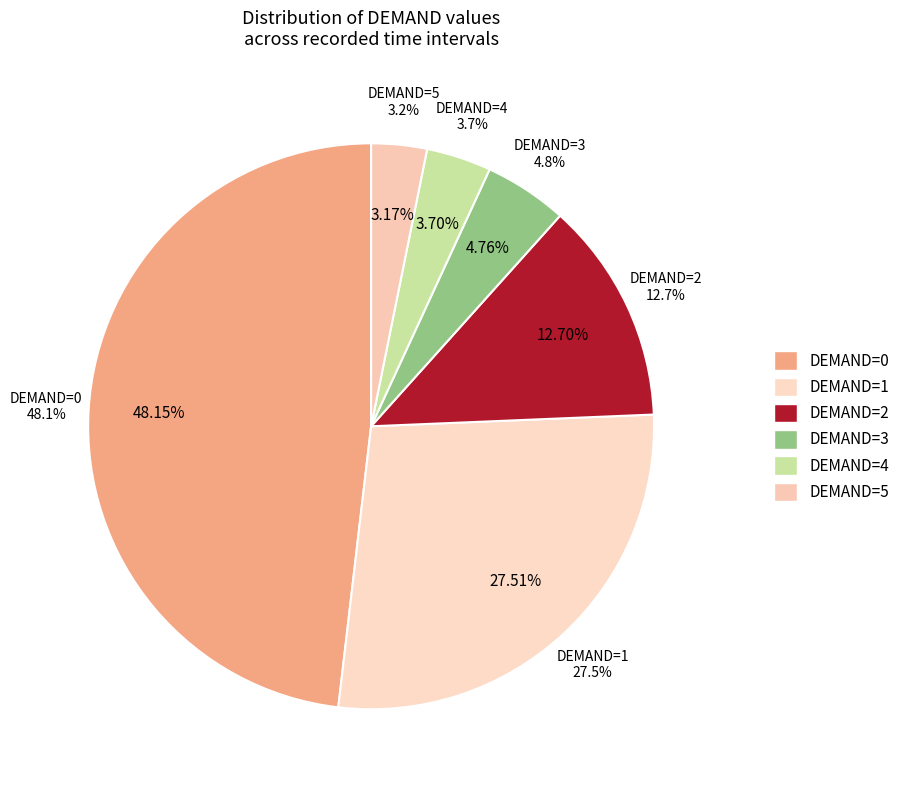

What is the change in value from DEMAND=0 to DEMAND=1?

-39